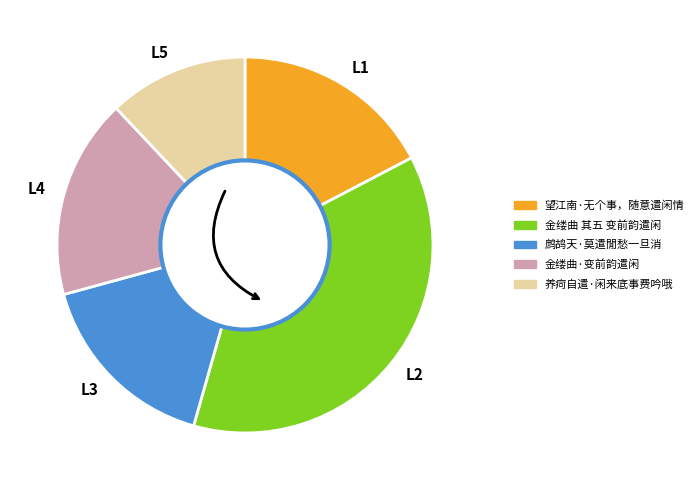

Does any single category account for the majority?

No